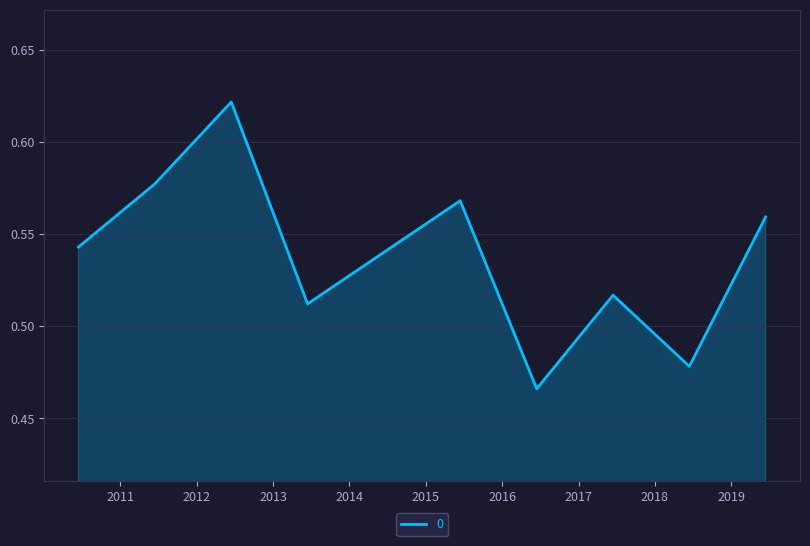

How many lines are shown in the chart?

1